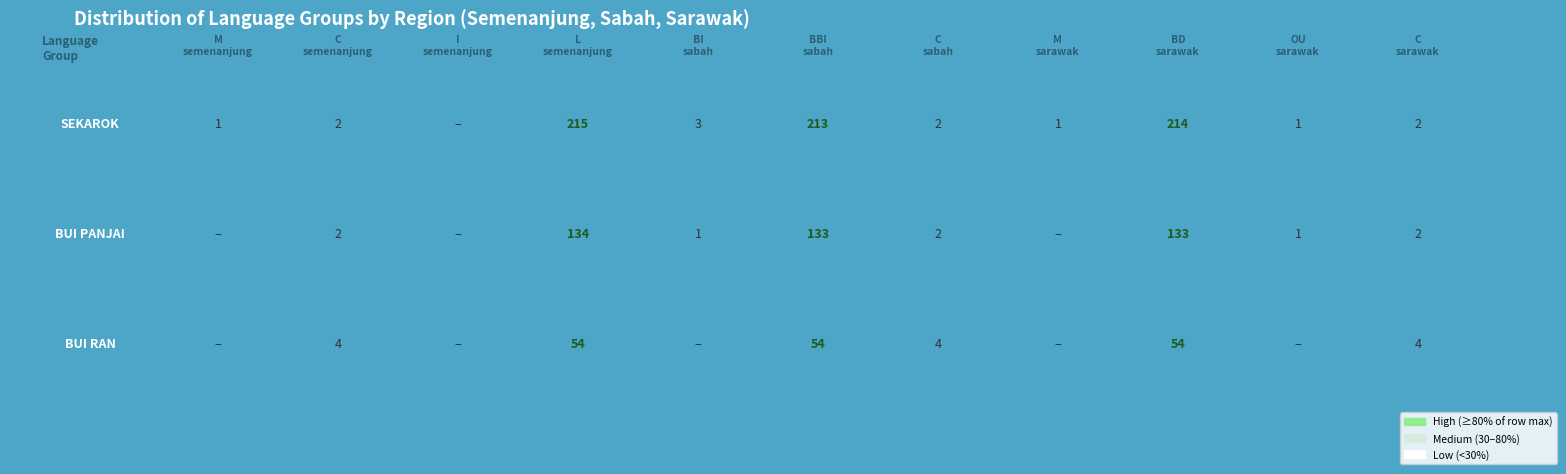

Between M_sarawak and BD_sarawak, which series saw the biggest shift?

SEKAROK